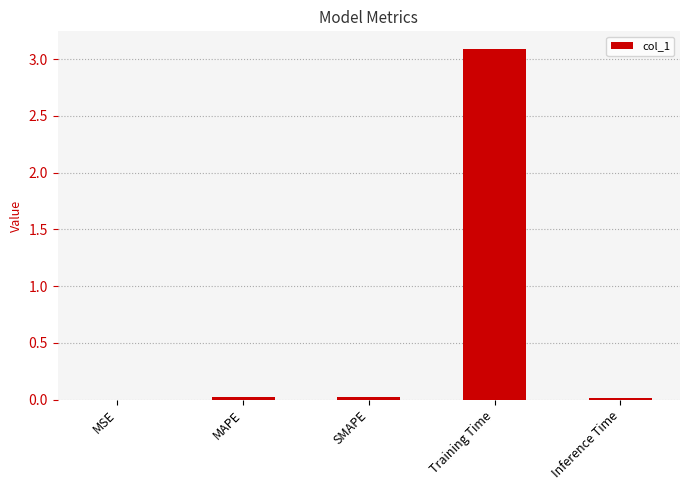

Are the bars horizontal?

No